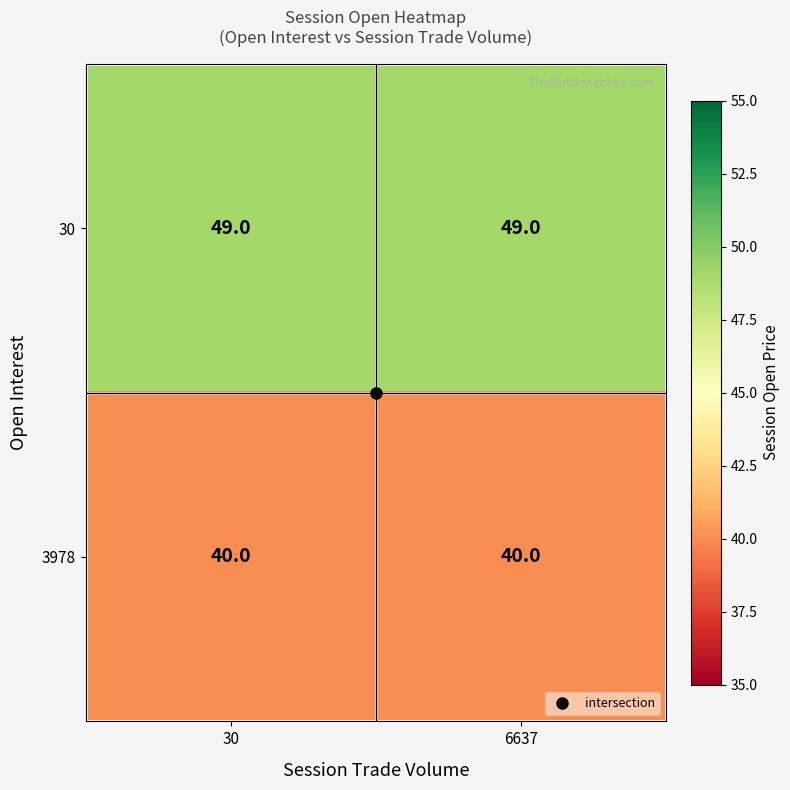

What is the sum of all 3978 values?

80